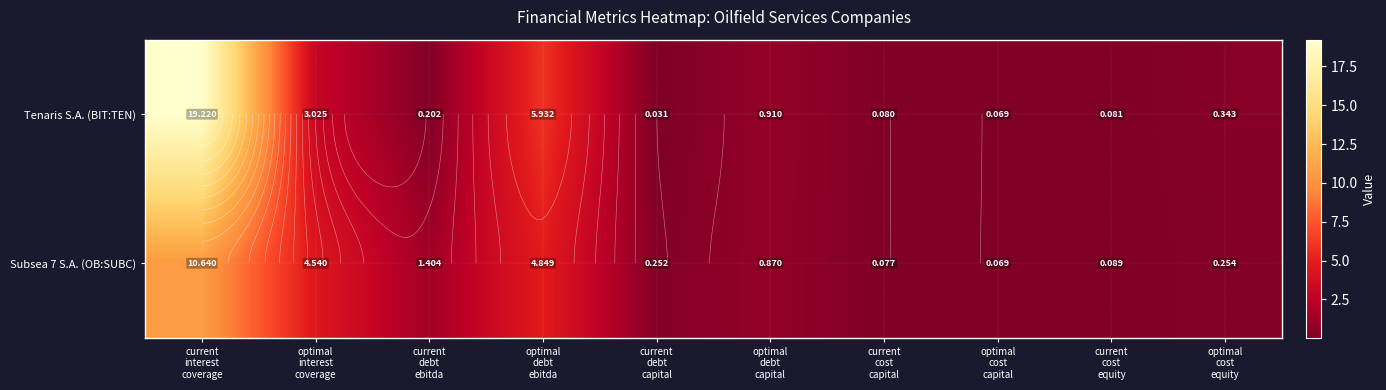

At which category does the chart reach its peak across all series?

current
interest
coverage